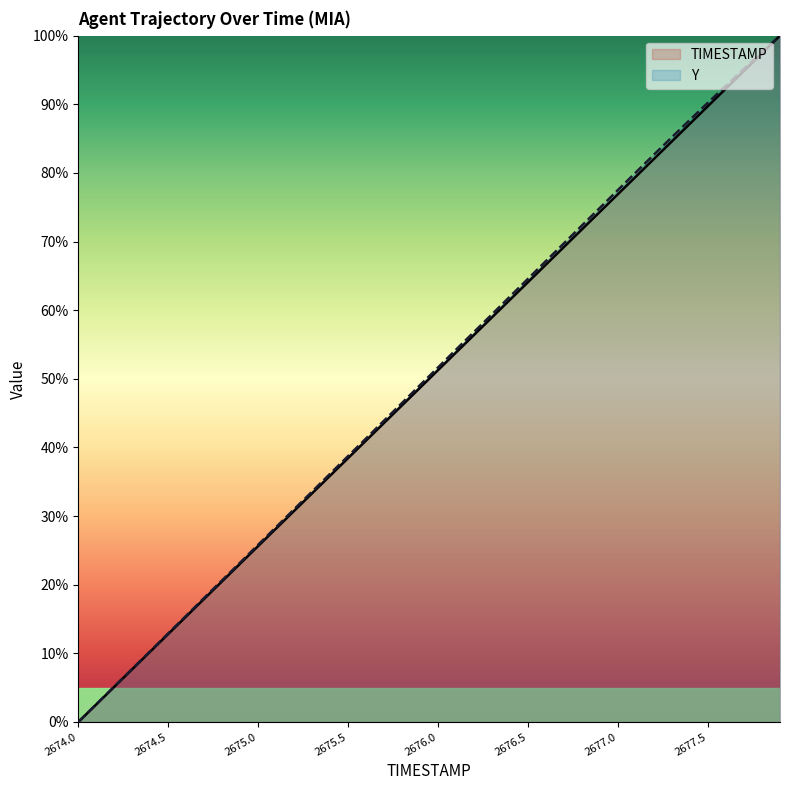

Rank the series by their average value, from highest to lowest.

Y, TIMESTAMP